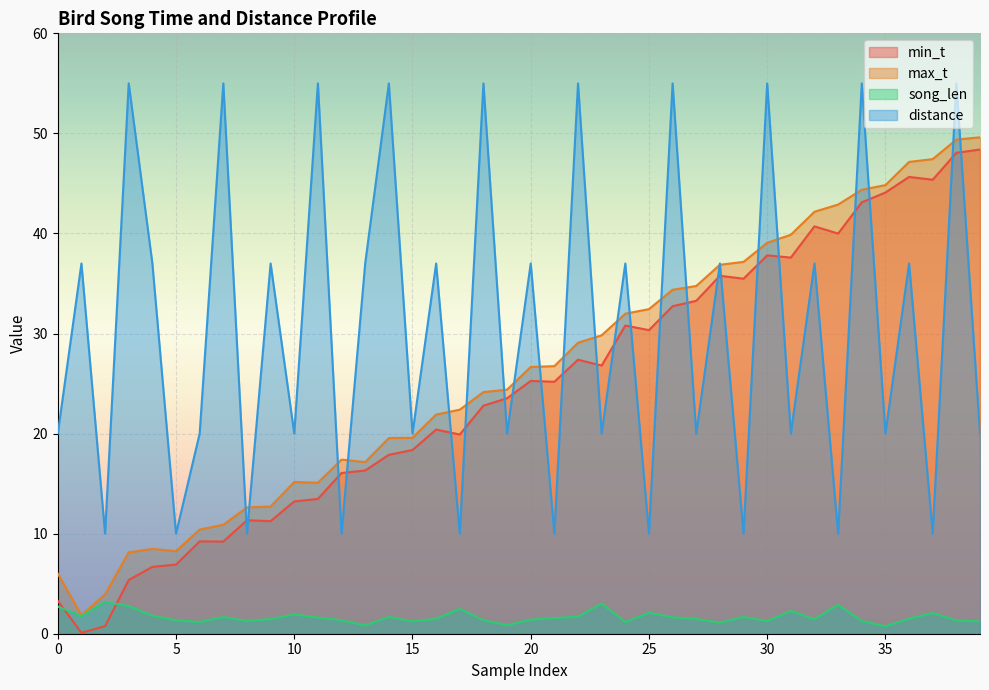

True or false: distance and song_len cross at least once.

False